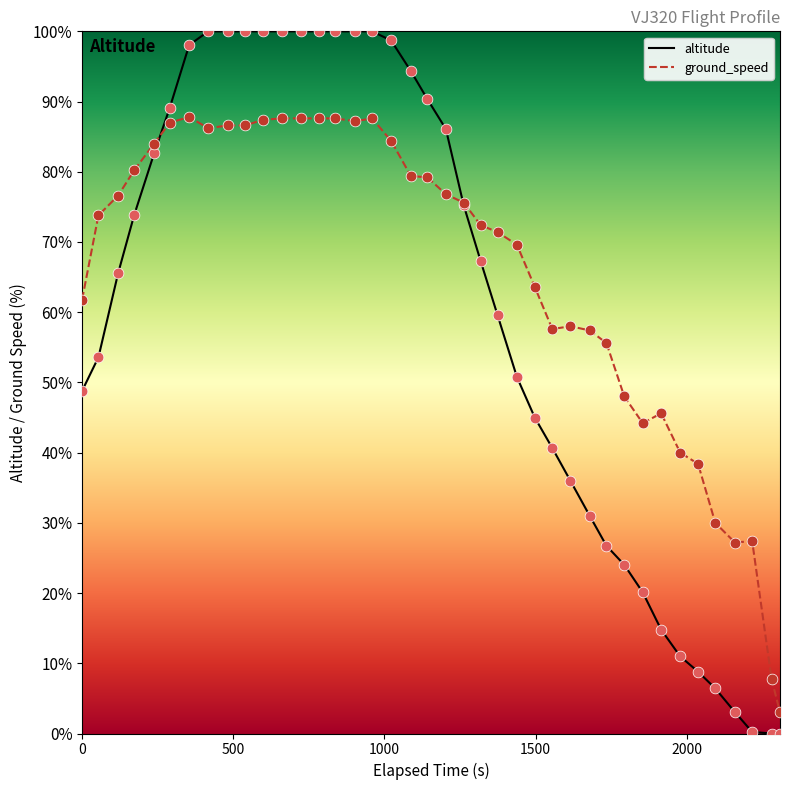

Which series has the largest range (max minus min)?

altitude